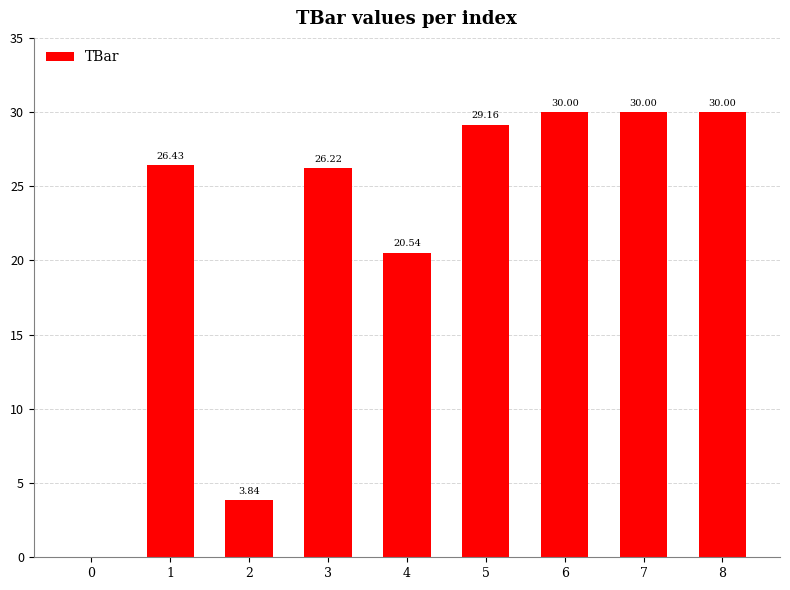

What is the ratio of the value at 3 to the value at 8?

0.9